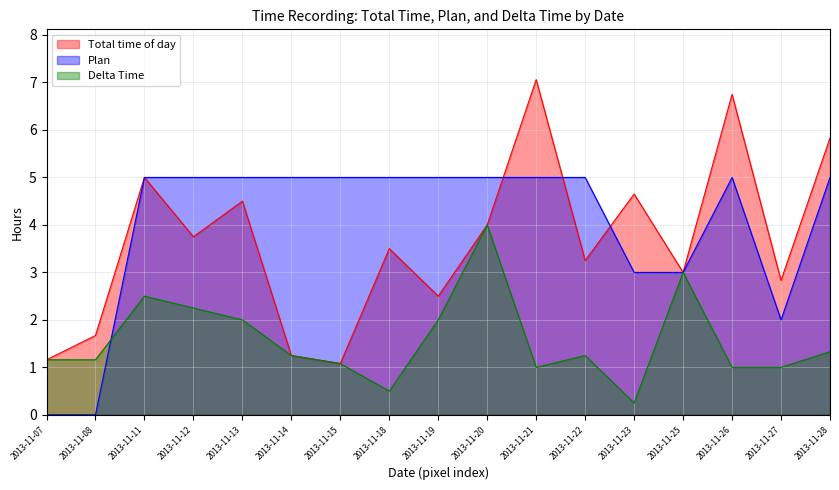

At which category does the chart reach its minimum across all series?

2013-11-07